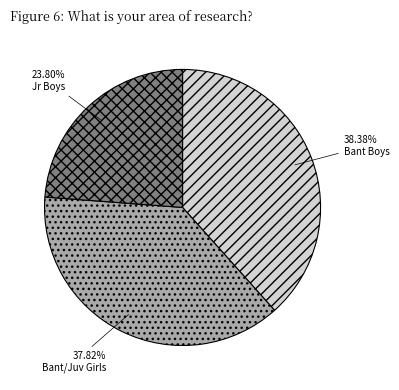

To the nearest percent, what is the average slice percentage?

33%